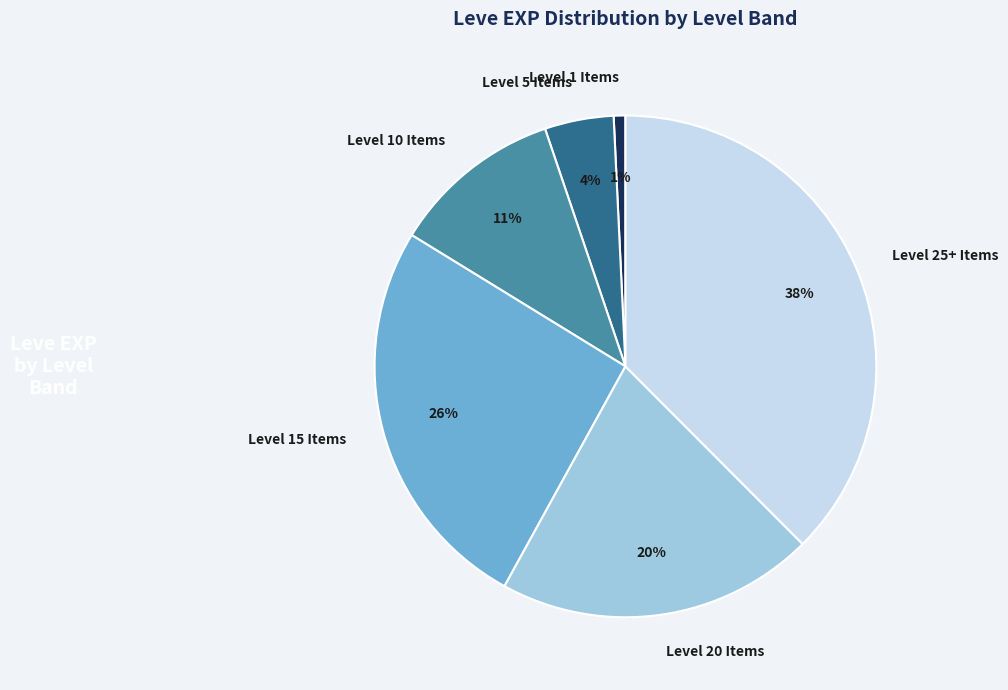

What is the largest slice in the pie chart?

Level 25+ Items